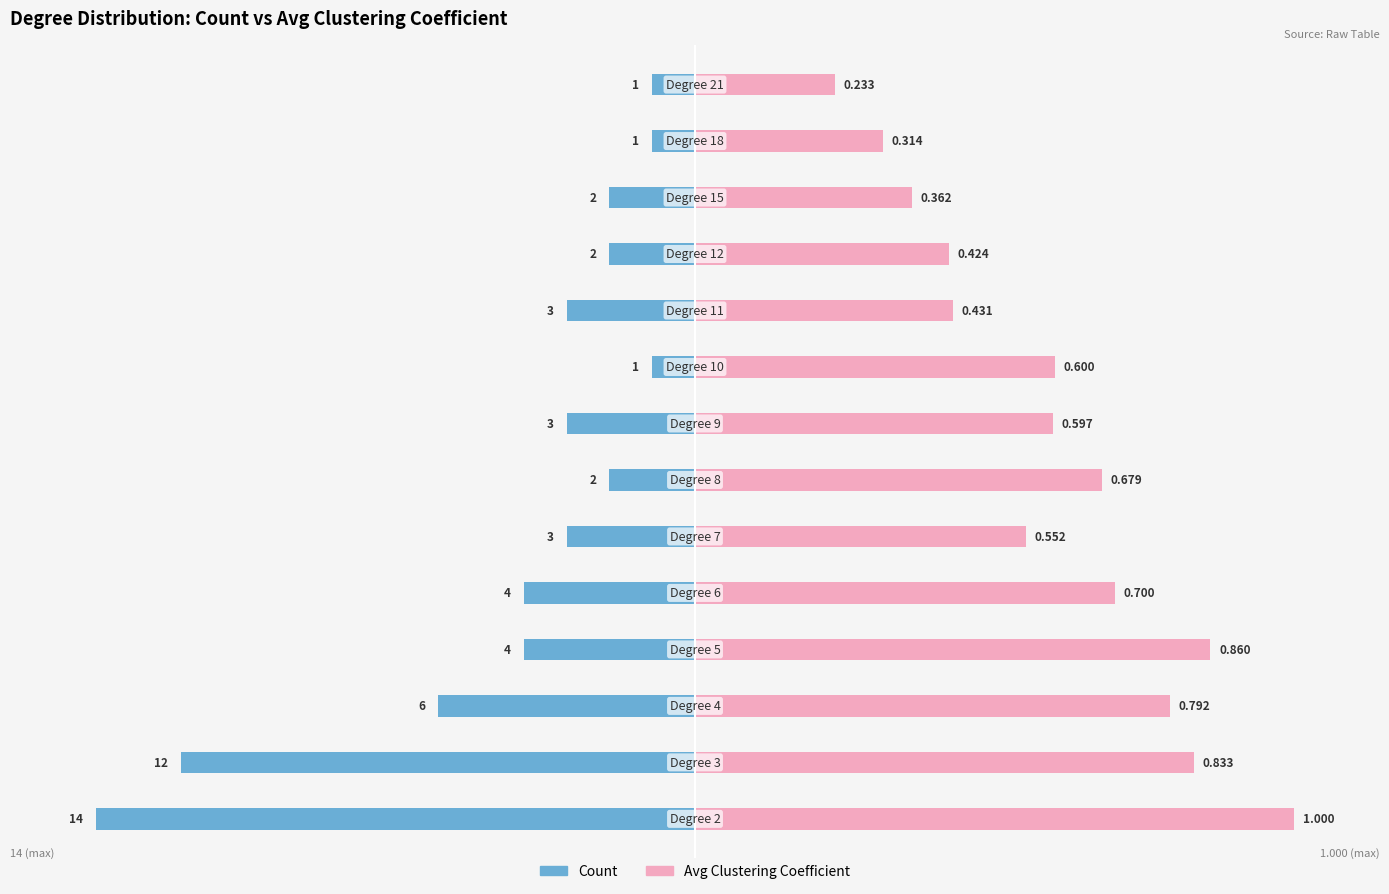

Which series has the widest spread of values?

Count